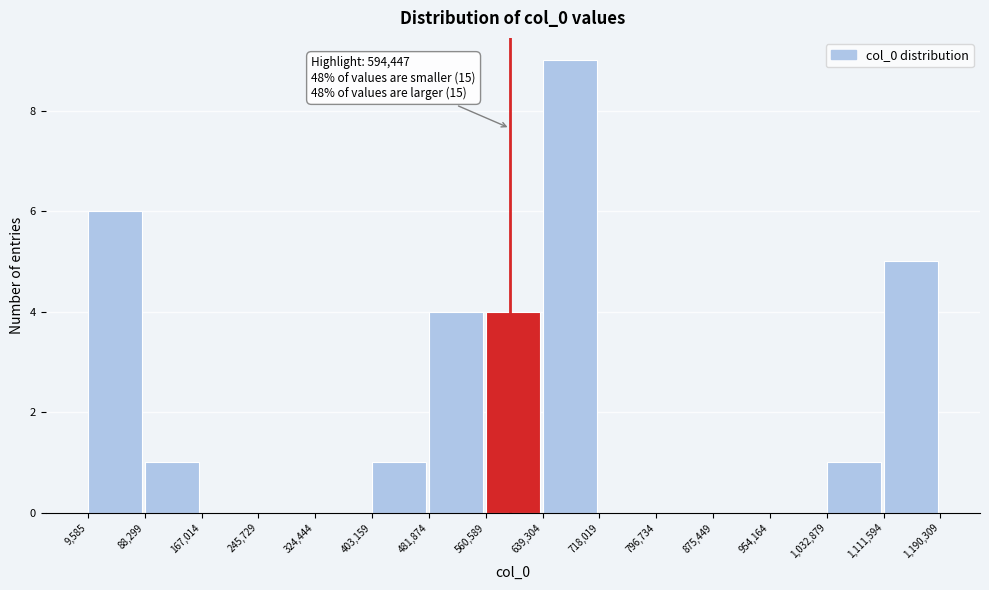

Which range on the x-axis has the tallest bar?

639,304 to 718,019